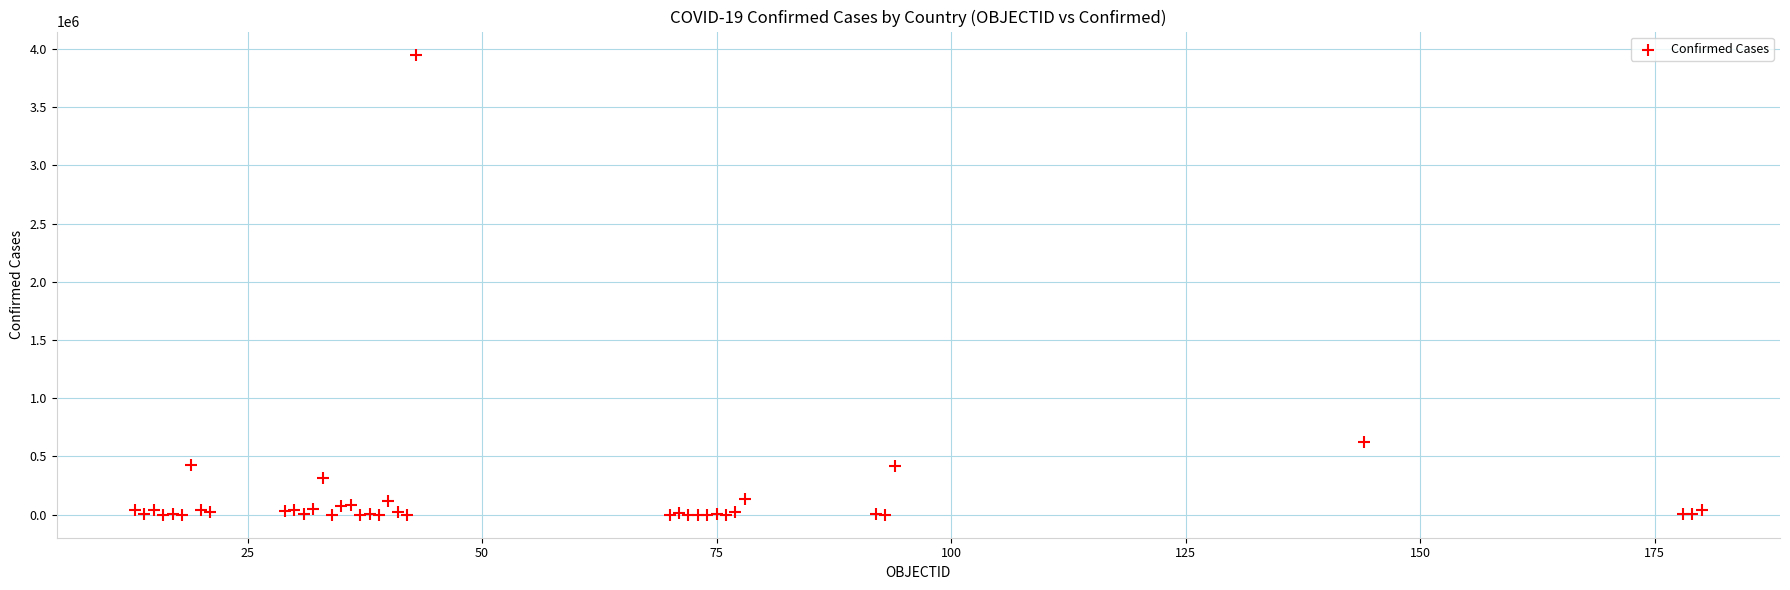

What Y value in the scatter plot is closest to 1975512?

624069